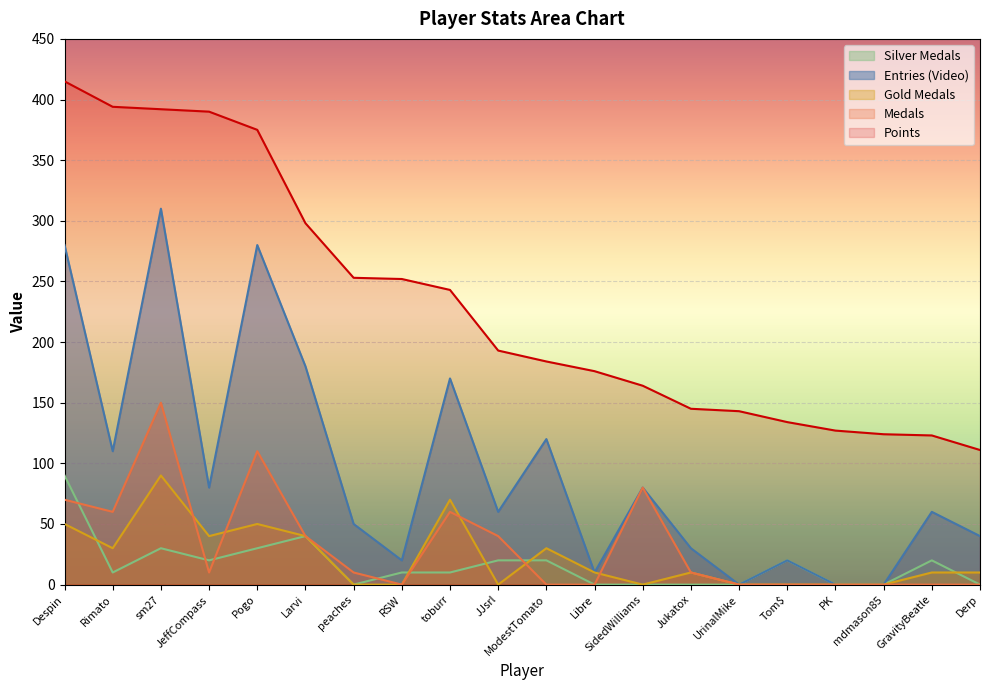

Which series has the largest total across all categories?

Points